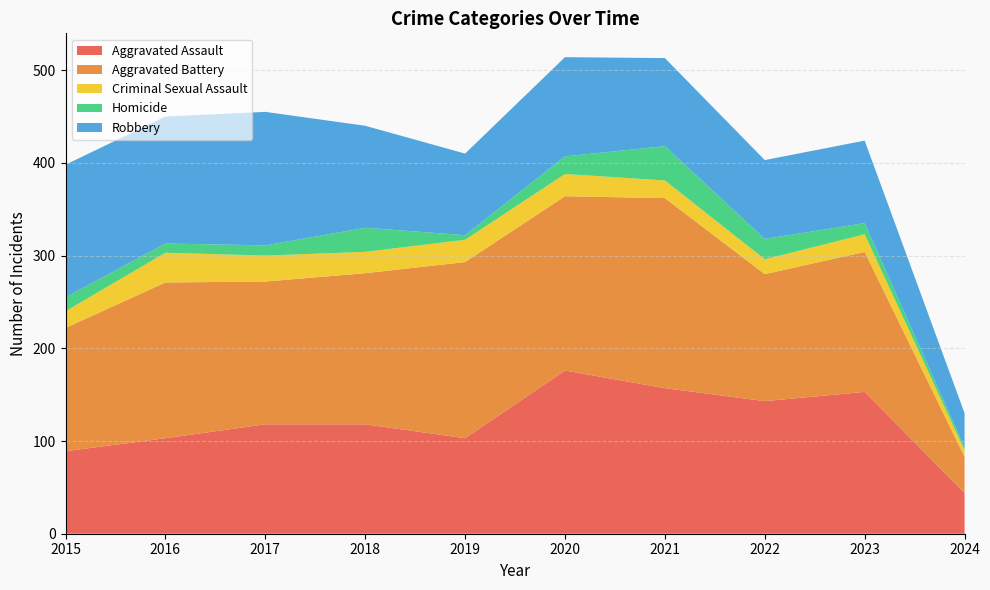

Which category has the highest value in the Aggravated Assault series?

2020